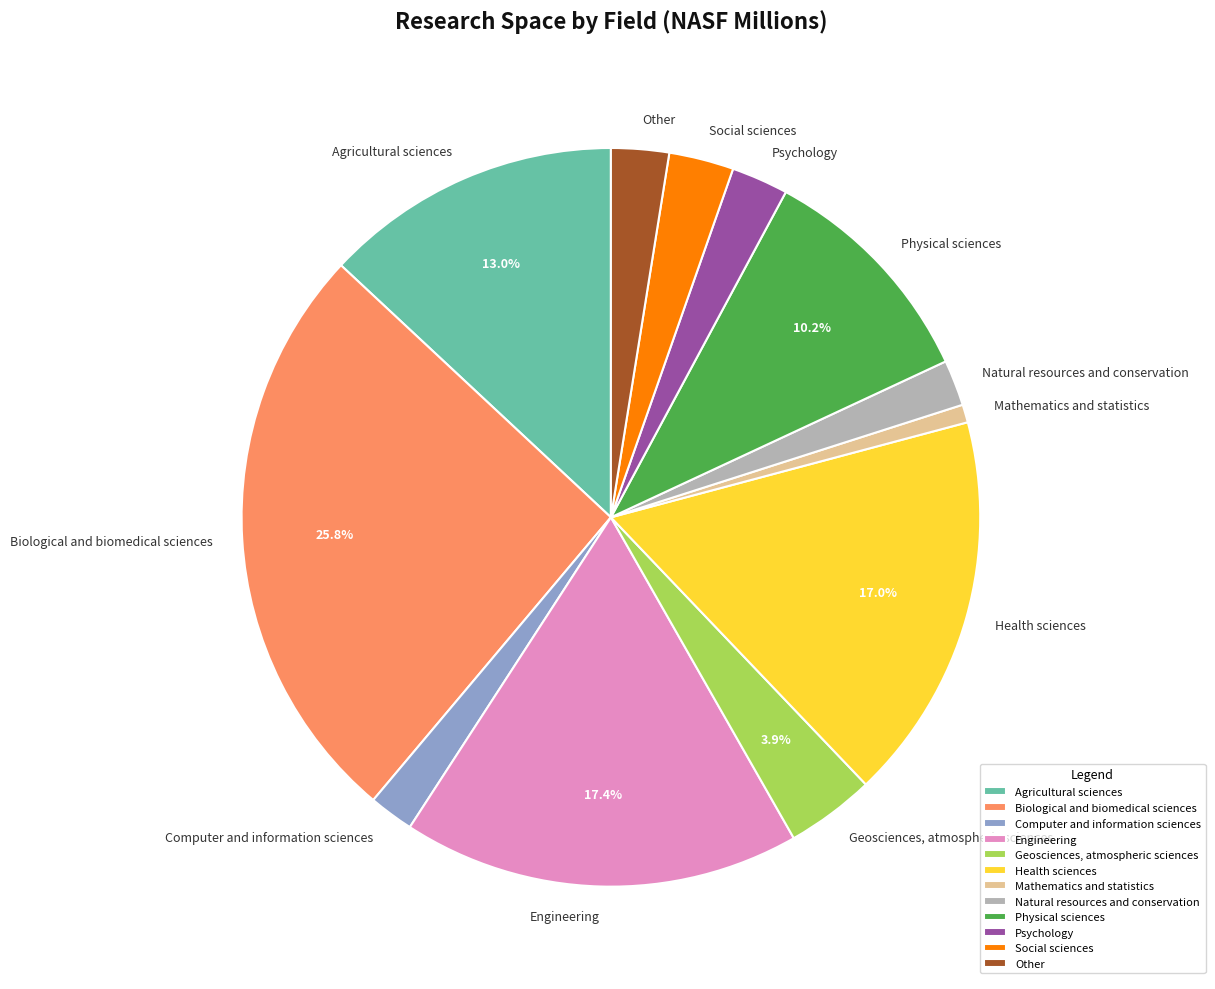

How much of the chart is everything except Health sciences?

83.0%